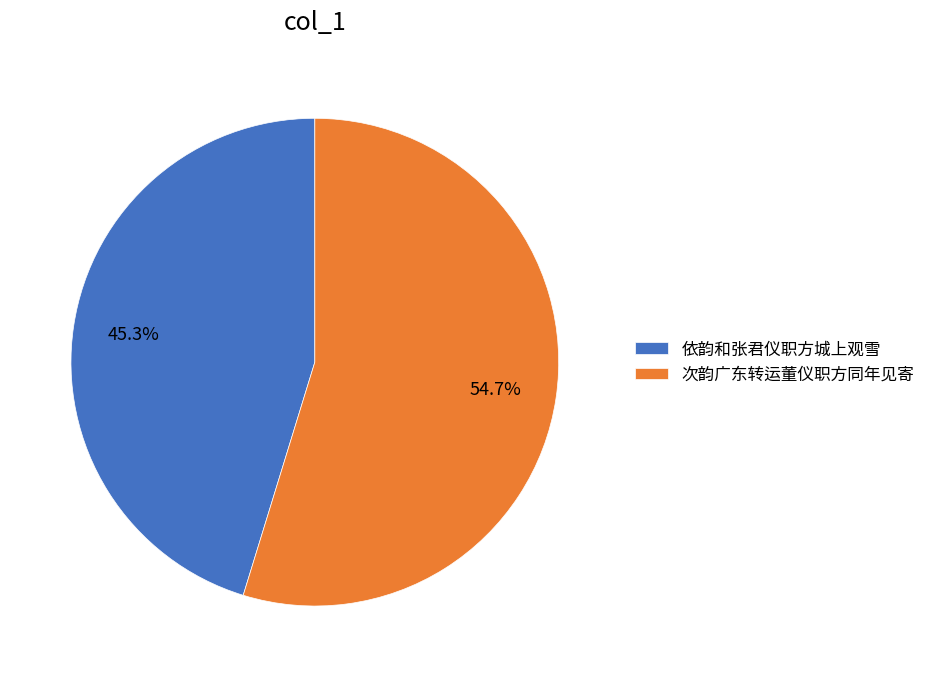

Count the number of slices in the pie.

2